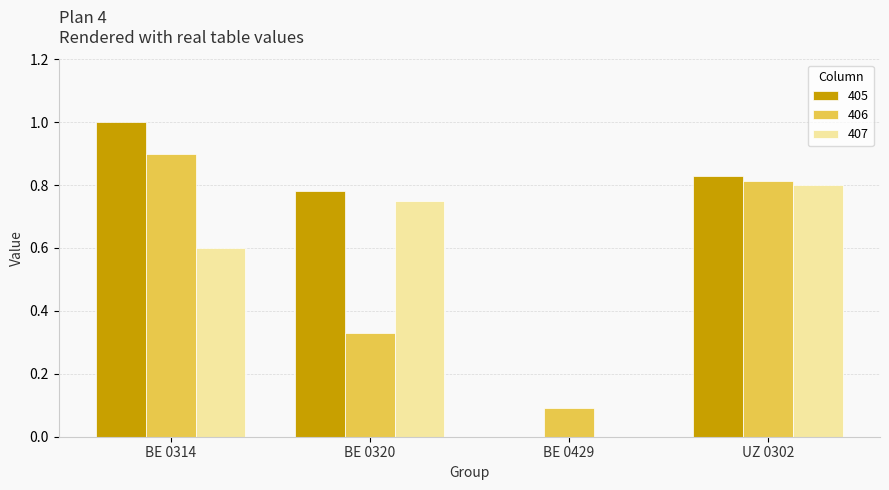

Which series has the largest range (max minus min)?

405